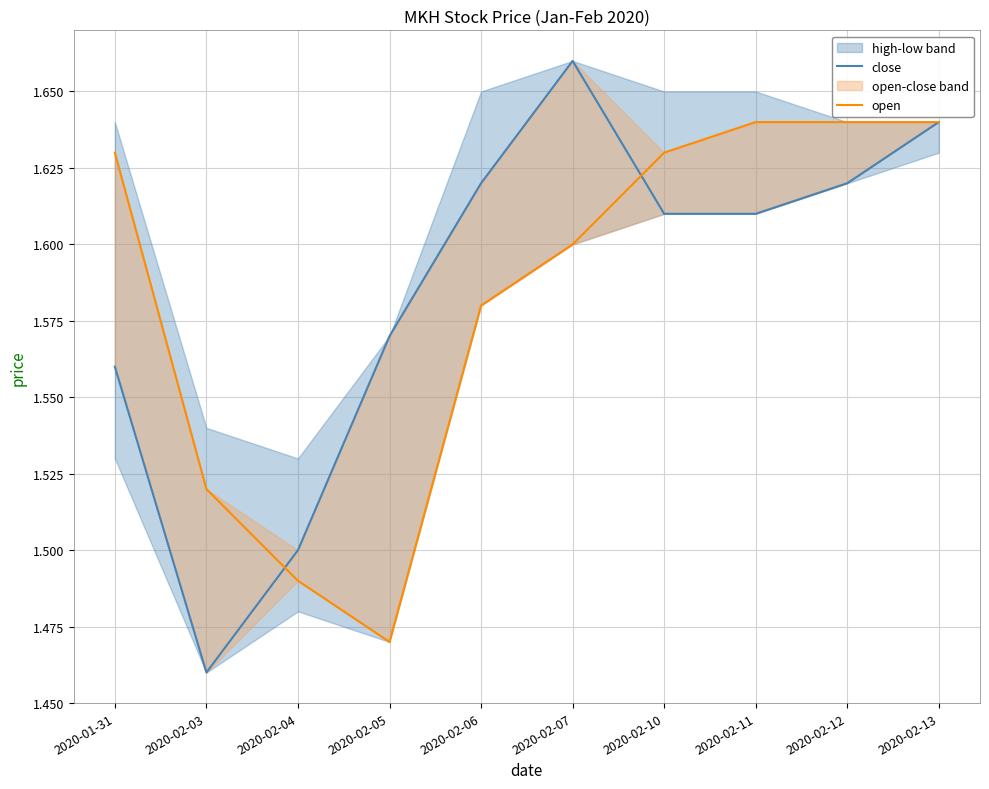

What is the difference between the close values at 2020-02-12 and 2020-02-05?

0.1